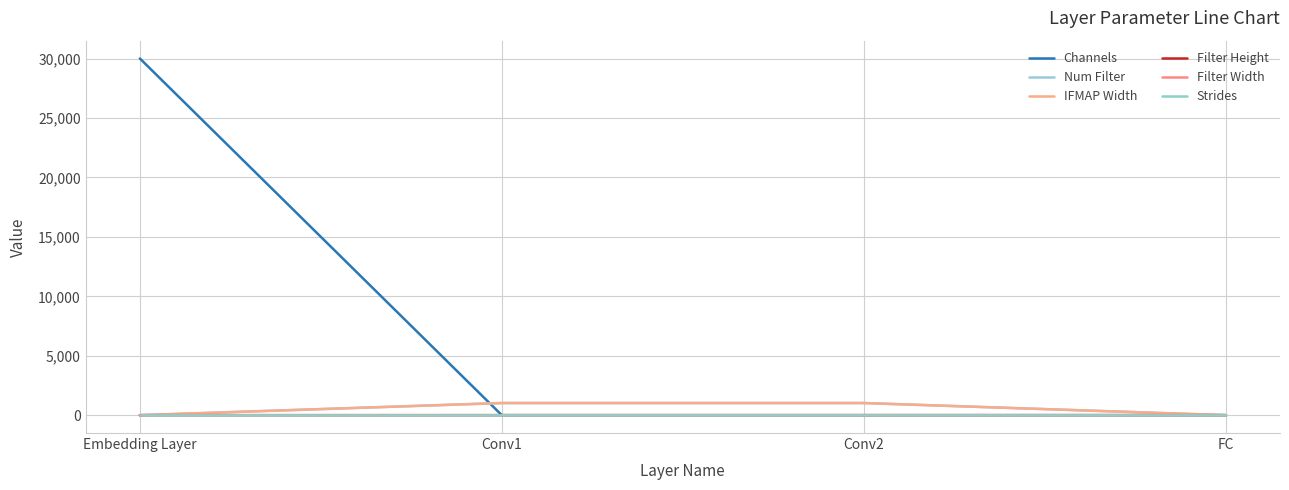

What is the maximum value for Filter Width?

3